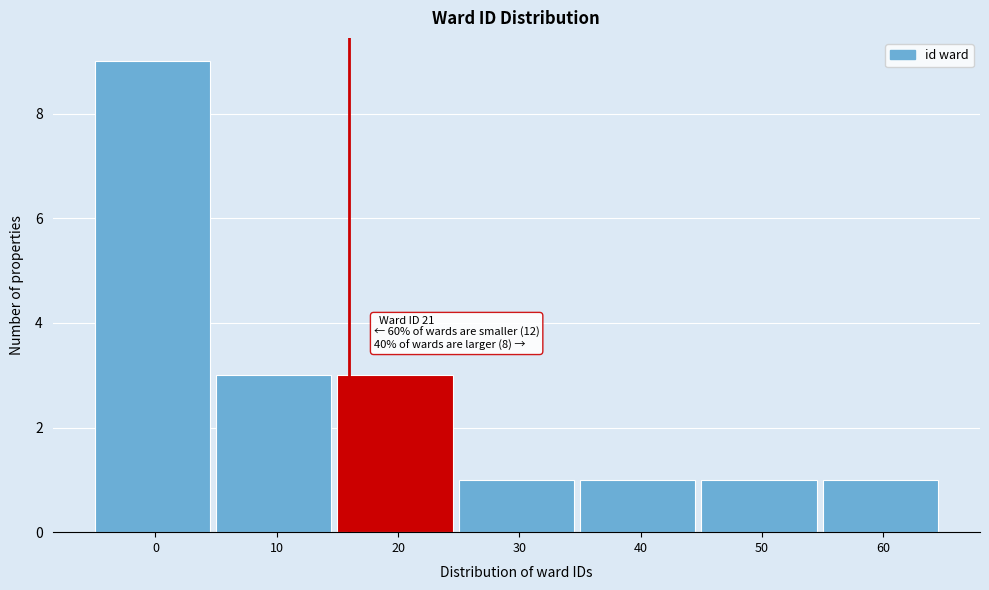

Reading left to right, list all the values displayed in this chart.

0=9	10=3	20=3	30=1	40=1	50=1	60=1